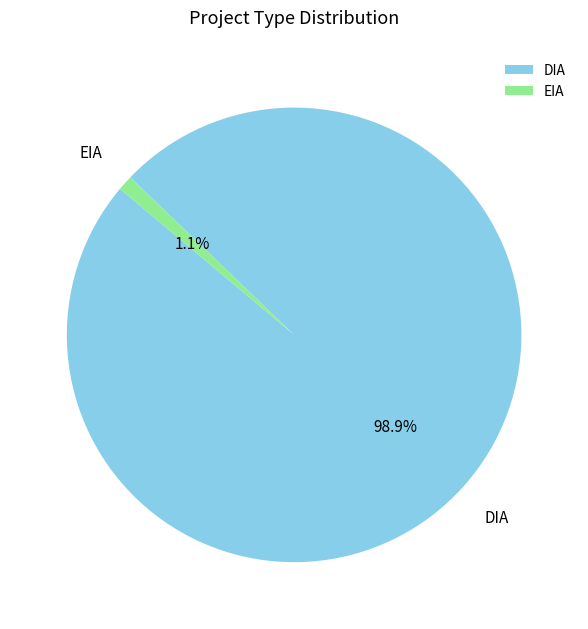

Combined, do EIA and DIA account for over 50%?

Yes